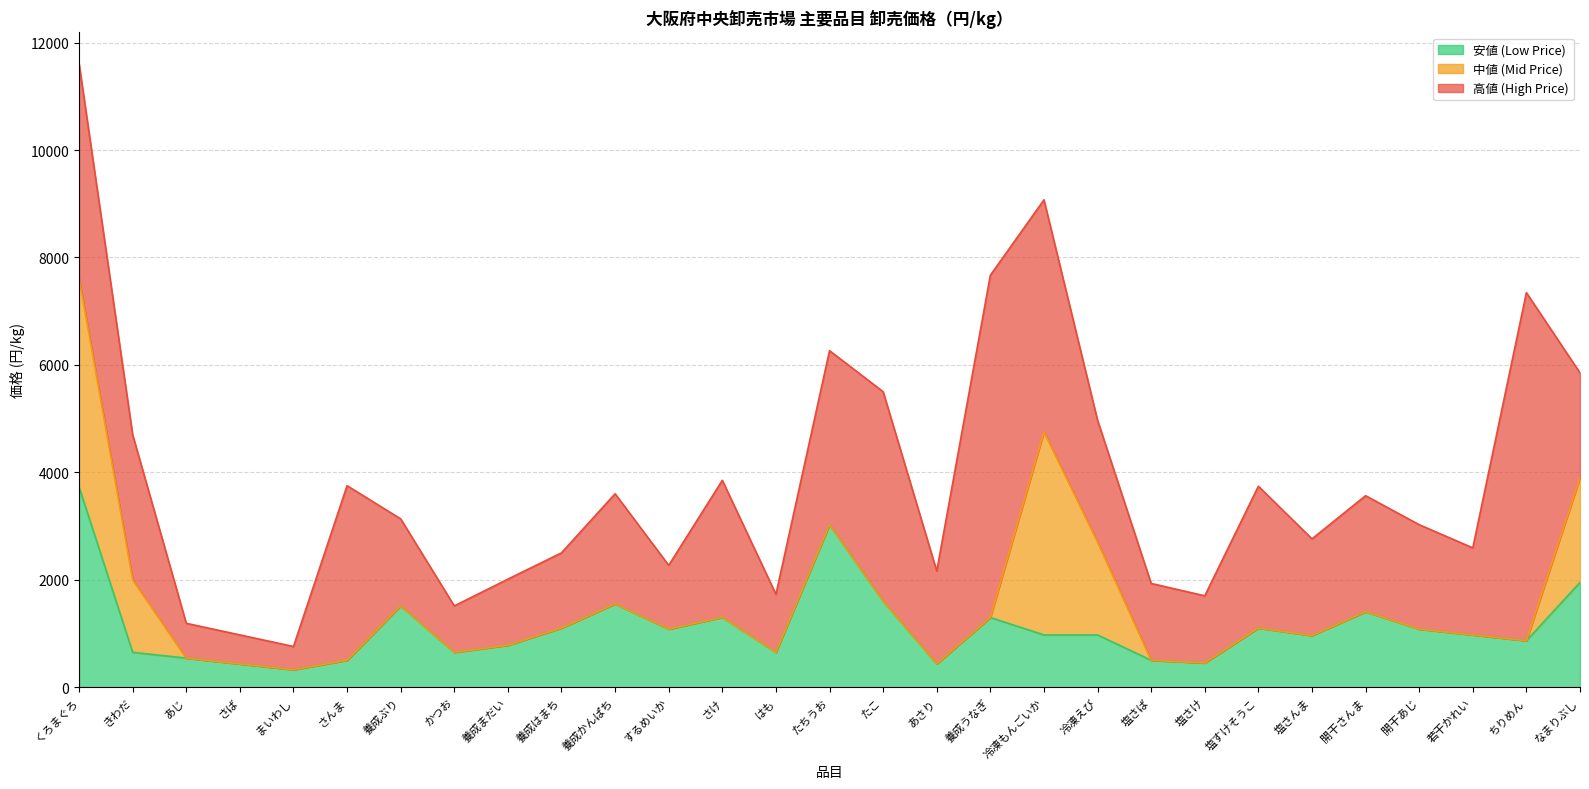

What is the label of the 9th point from the right?

塩さば